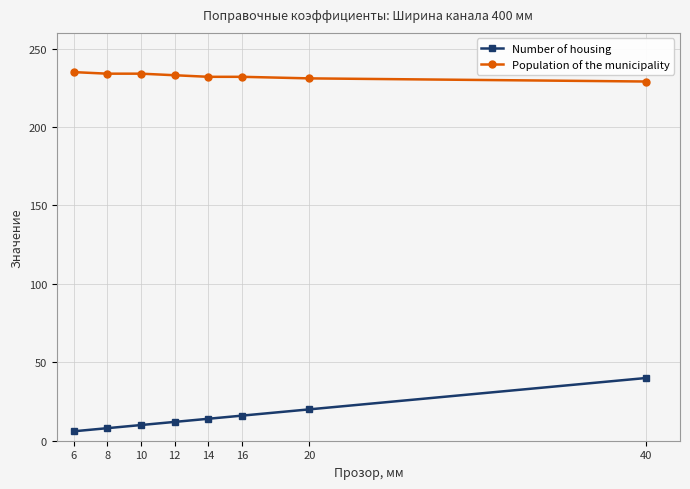

True or false: Number of housing and Population of the municipality intersect in this chart.

False